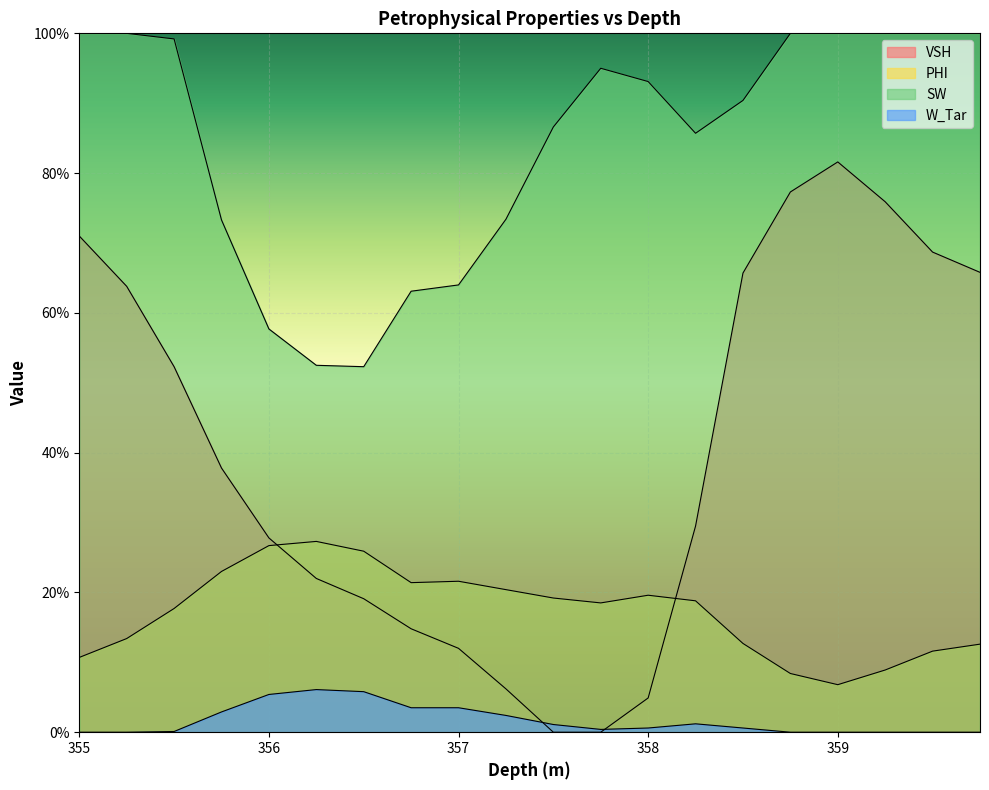

Which category has the highest value across all series?

355.0